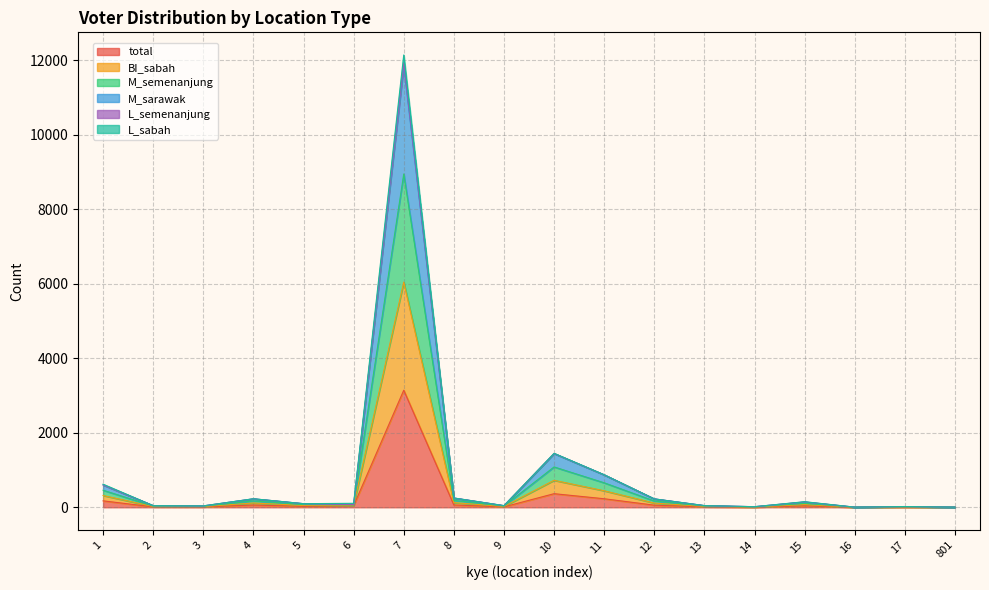

True or false: total has more than 2 interior local peaks.

True